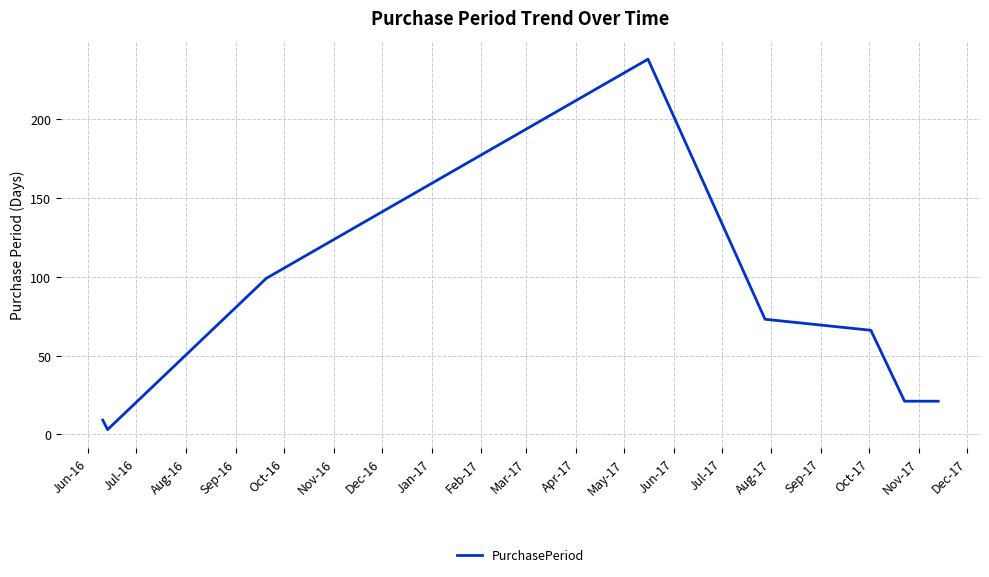

True or false: the data has more than 2 interior local peaks.

False